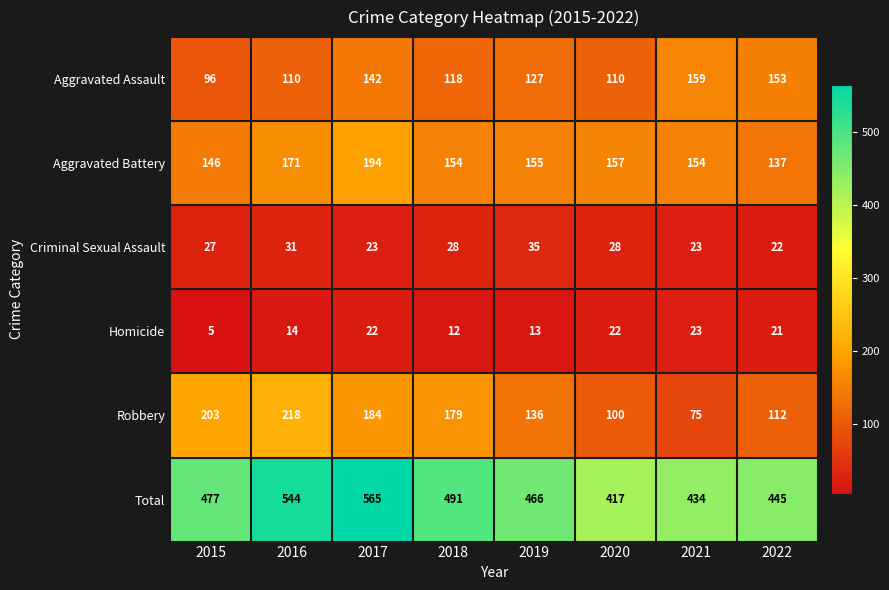

How many categories are shown in the chart?

8